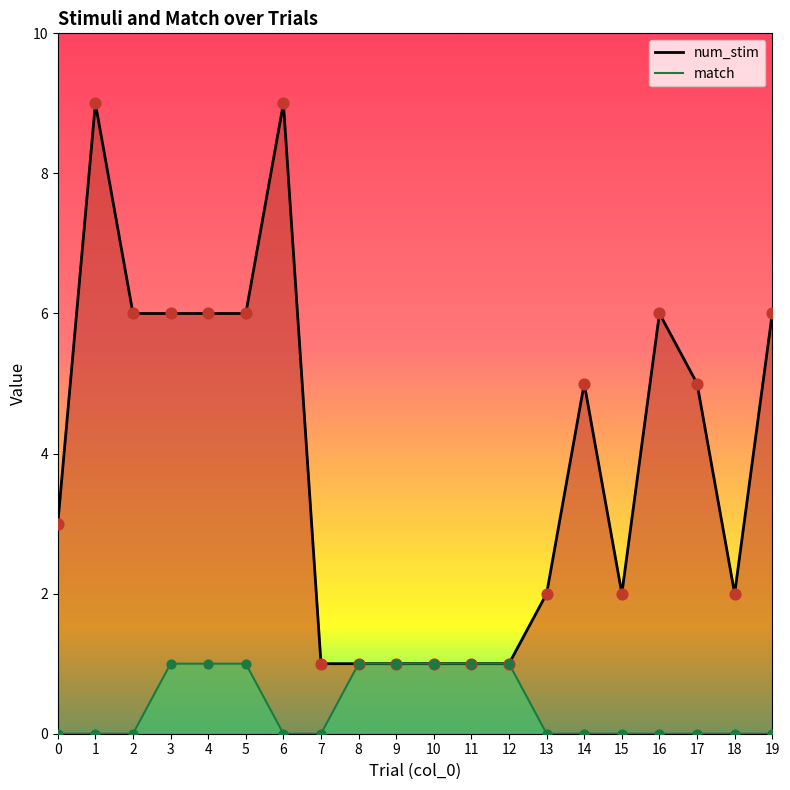

At which category is the sum across all series the highest?

1